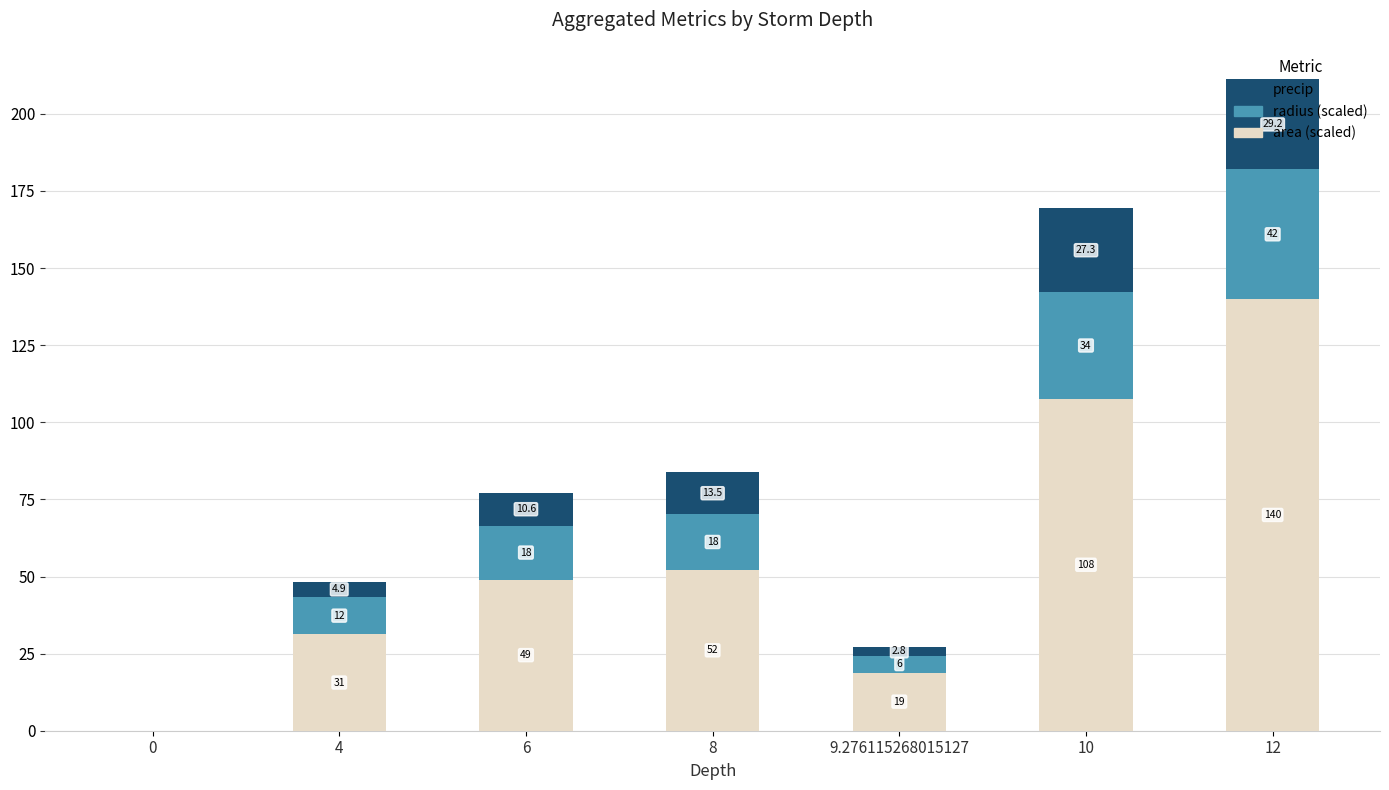

At which label does area (scaled) reach its peak?

12